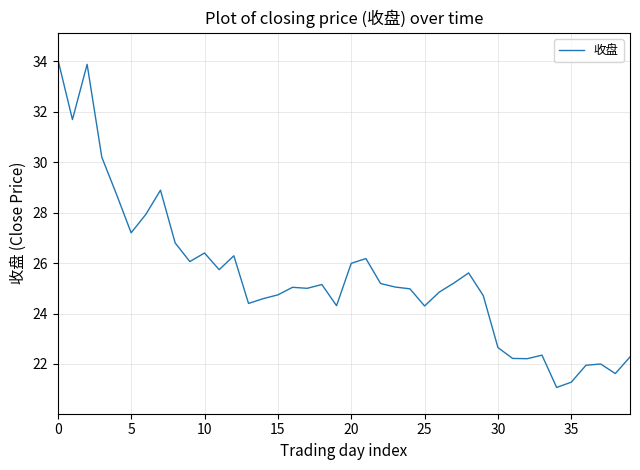

What is the greatest value displayed?

34.1